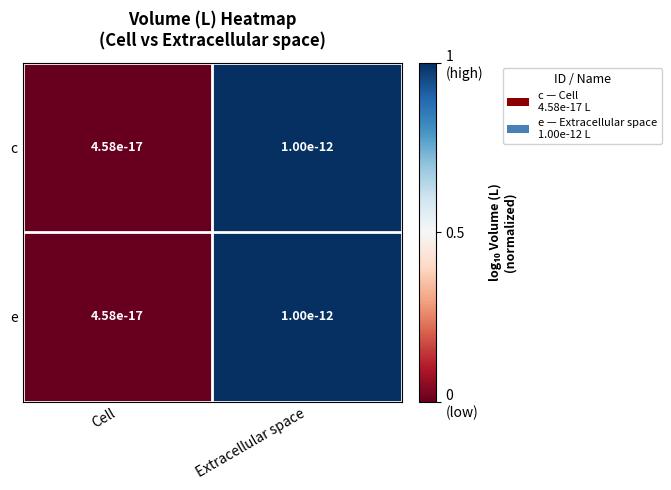

Where is c nearest to the value 0?

Cell